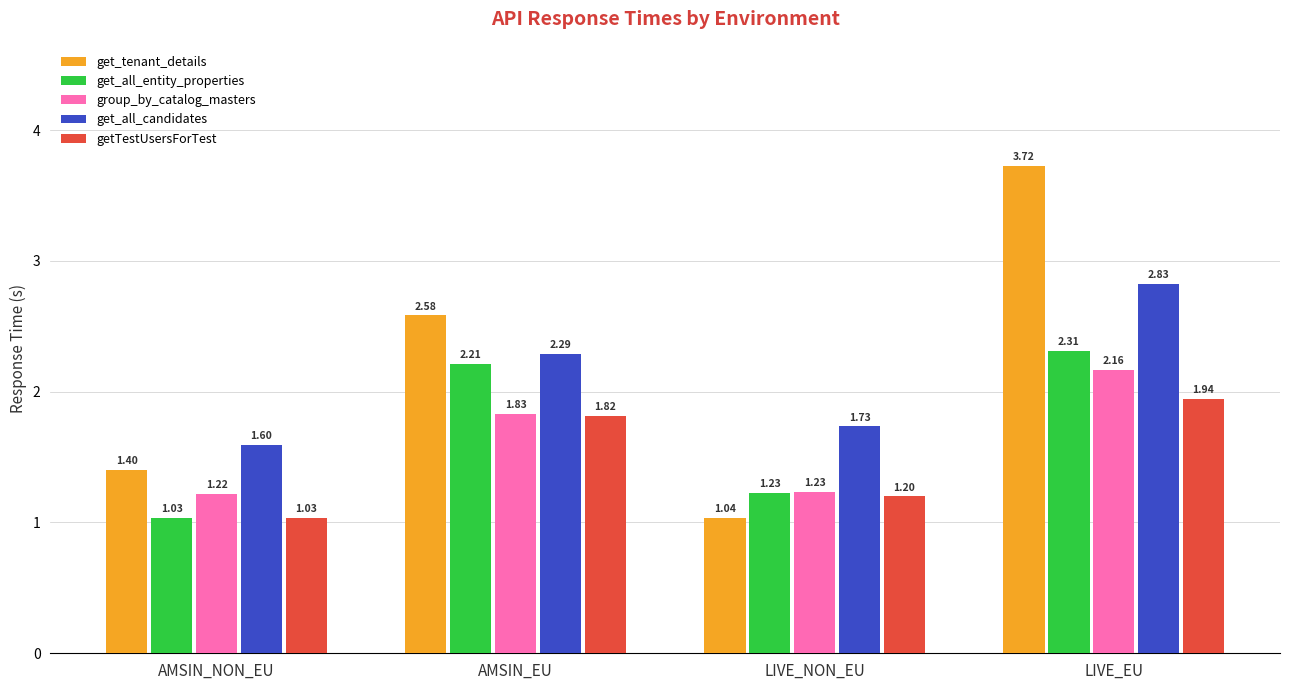

Which label corresponds to the largest value in the chart?

LIVE_EU